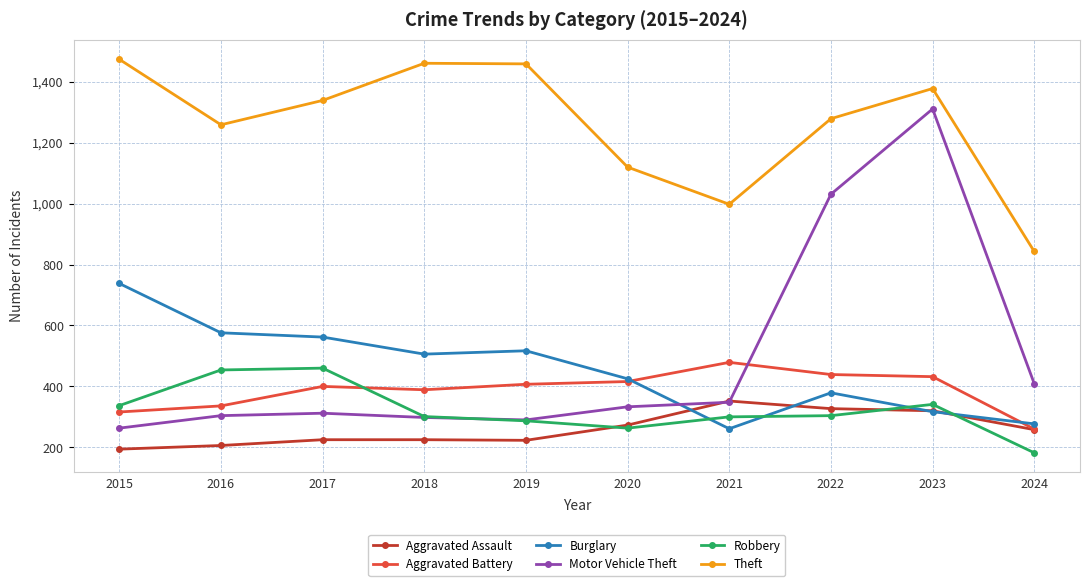

What is the value of the Burglary point at the 4th from the left?

506